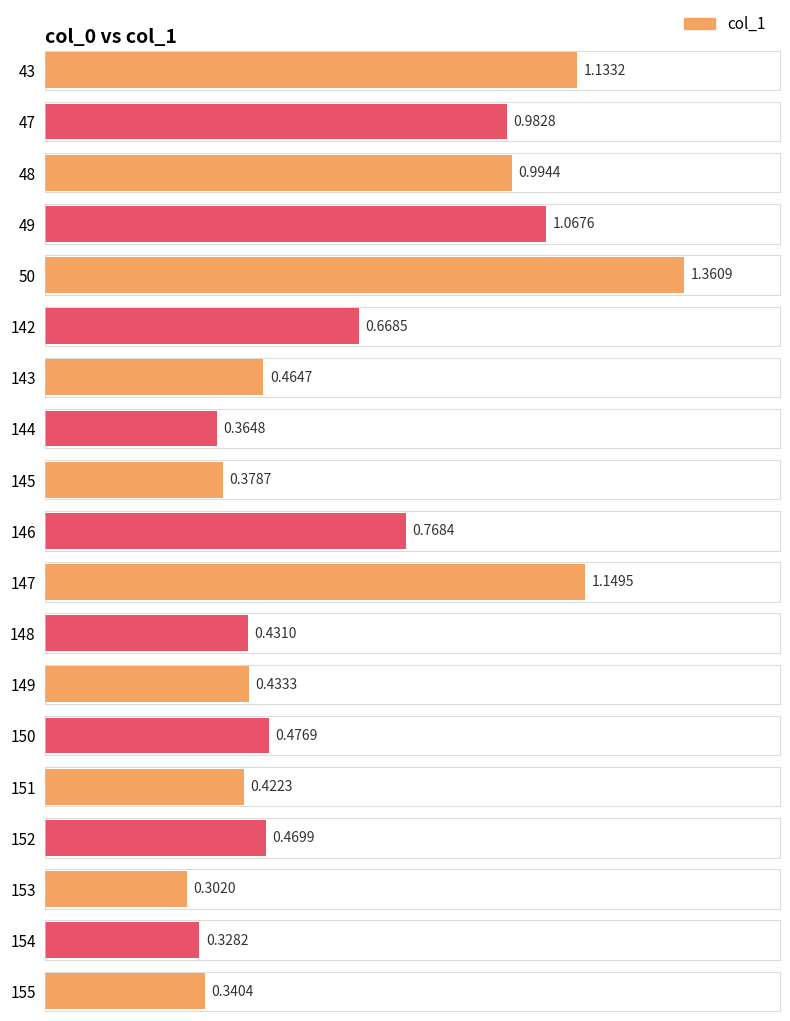

List the labels in order of value, largest first.

50, 147, 43, 49, 48, 47, 146, 142, 150, 152, 143, 149, 148, 151, 145, 144, 155, 154, 153